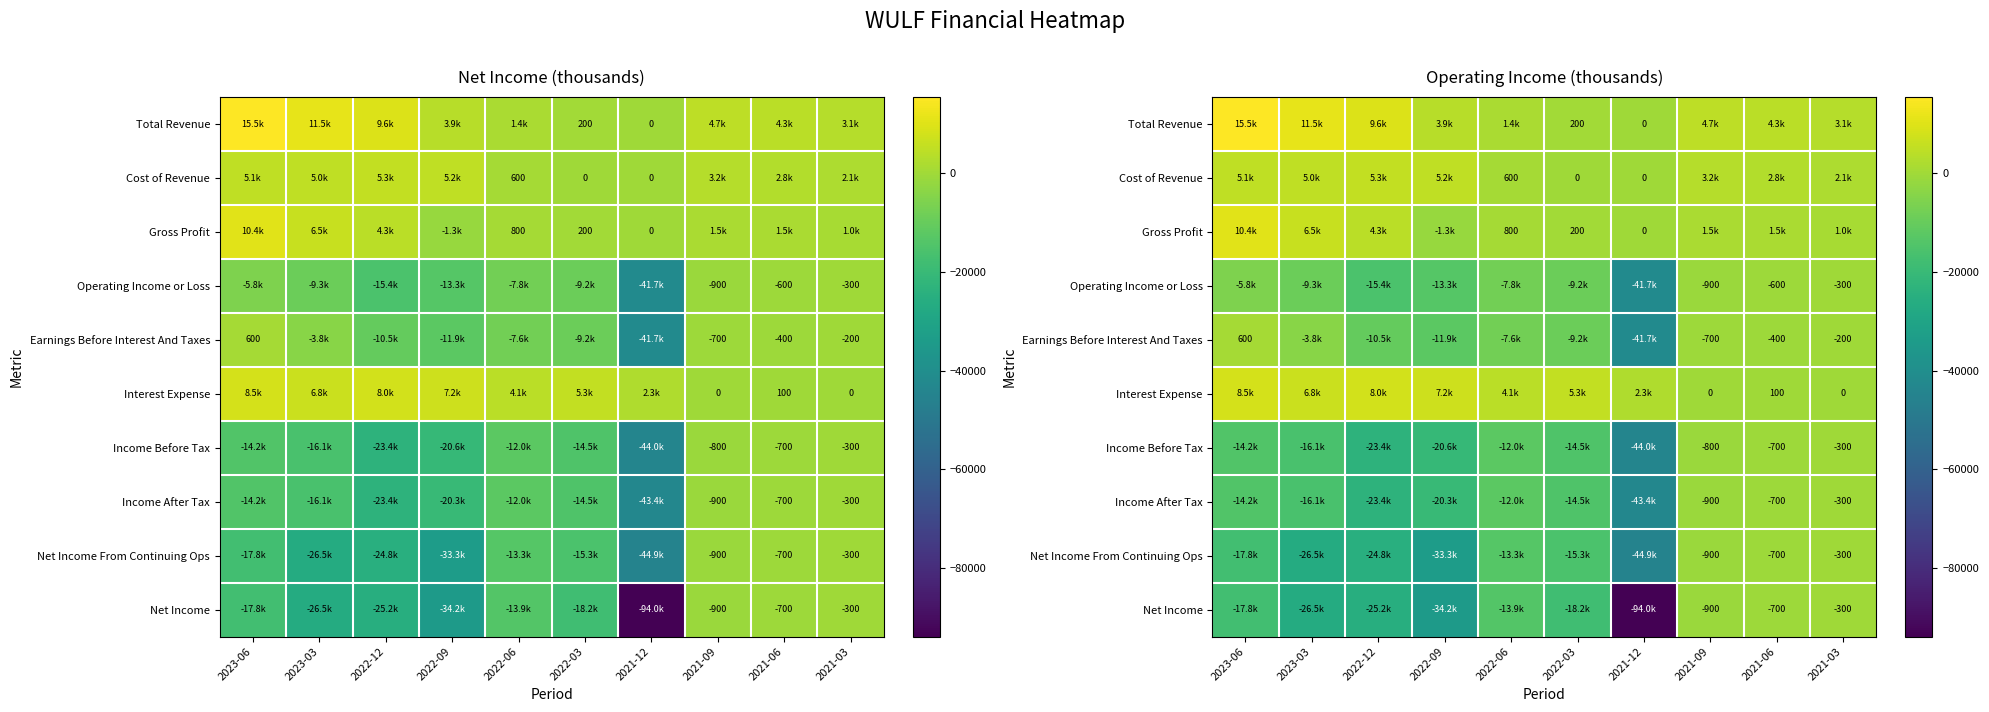

The Net Income series shows -1430 at 2021-09. True or false?

False